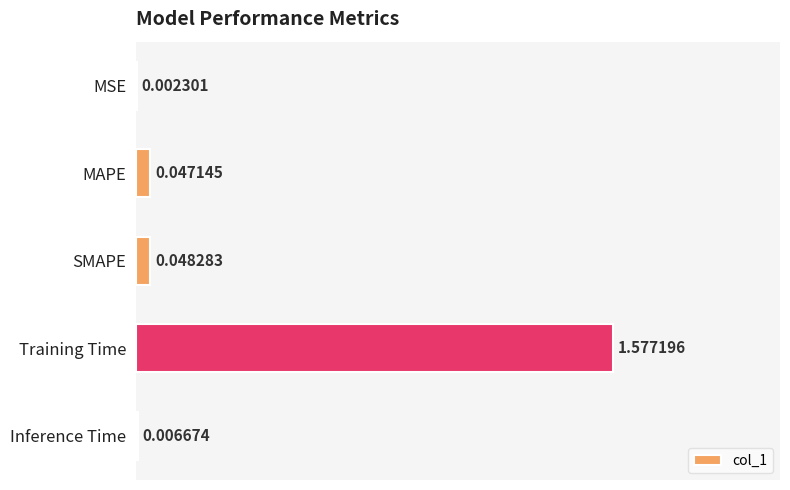

Which label corresponds to the largest value in the chart?

Training Time